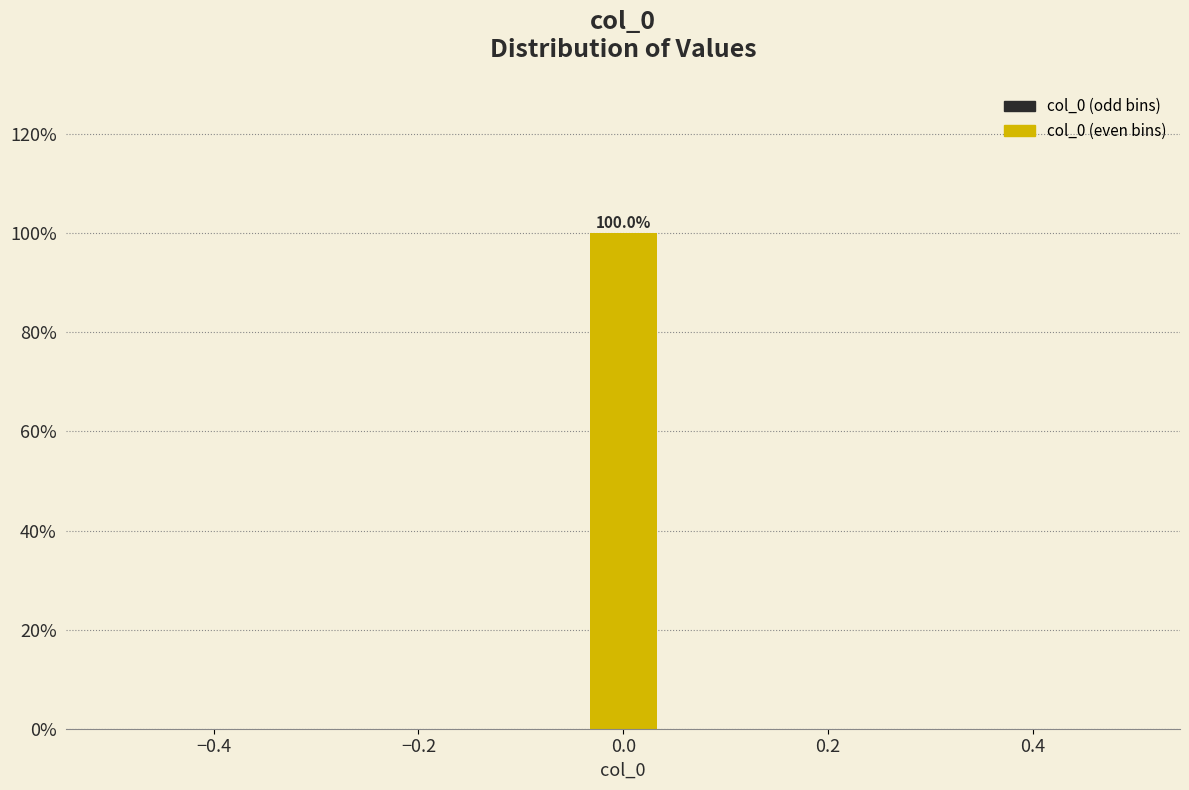

Read against the x-axis, roughly where is the centre of the tallest bar?

0.00